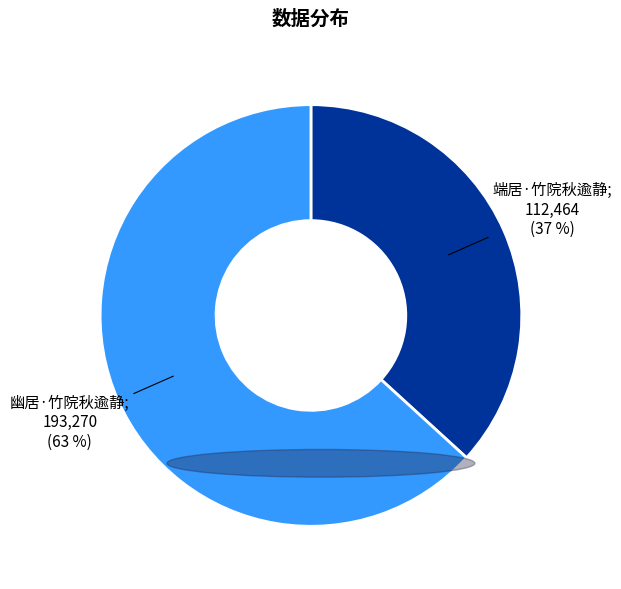

To the nearest percent, what is the difference between the largest and smallest slice percentages?

26%